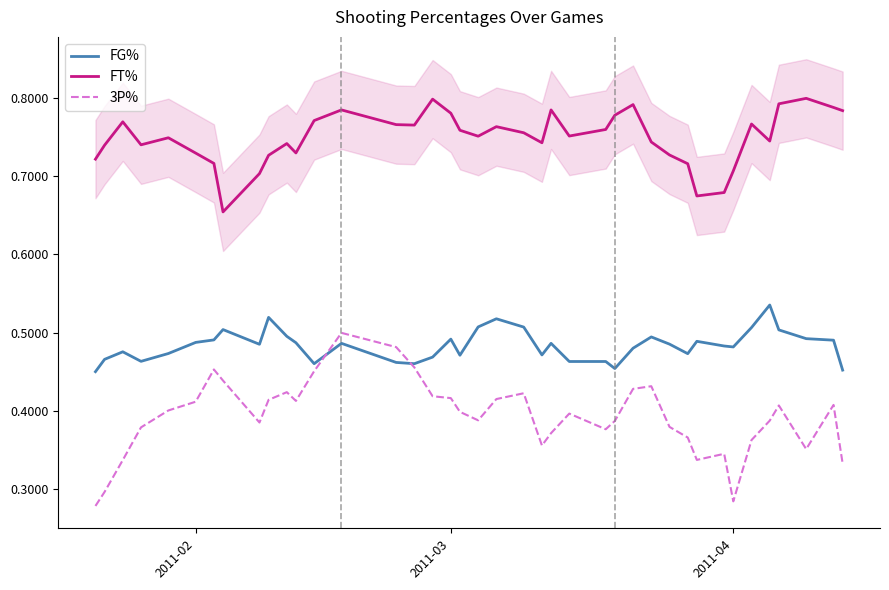

True or false: FT% and FG% cross at least once.

False